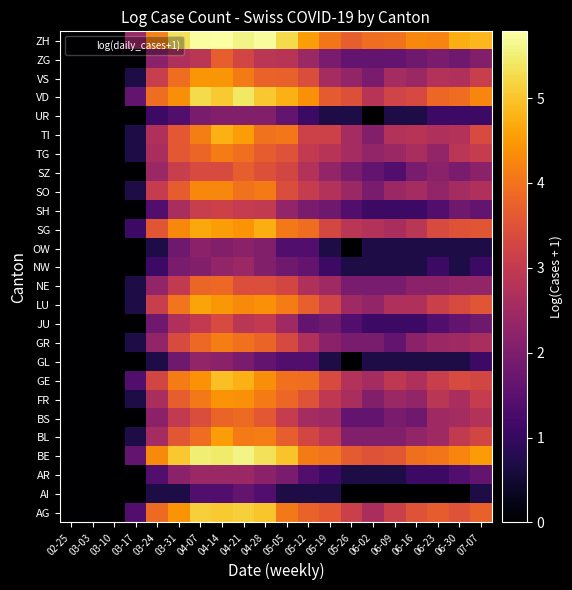

Between 06-16 and 04-21, which is larger?

04-21